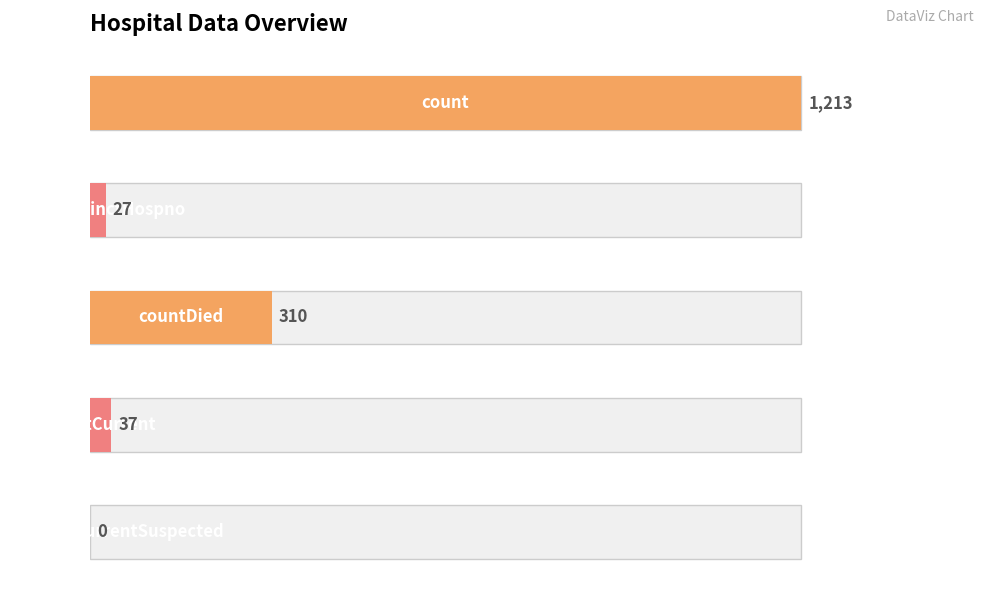

What is the change in value from countCurrent to countCurrentSuspected?

-37